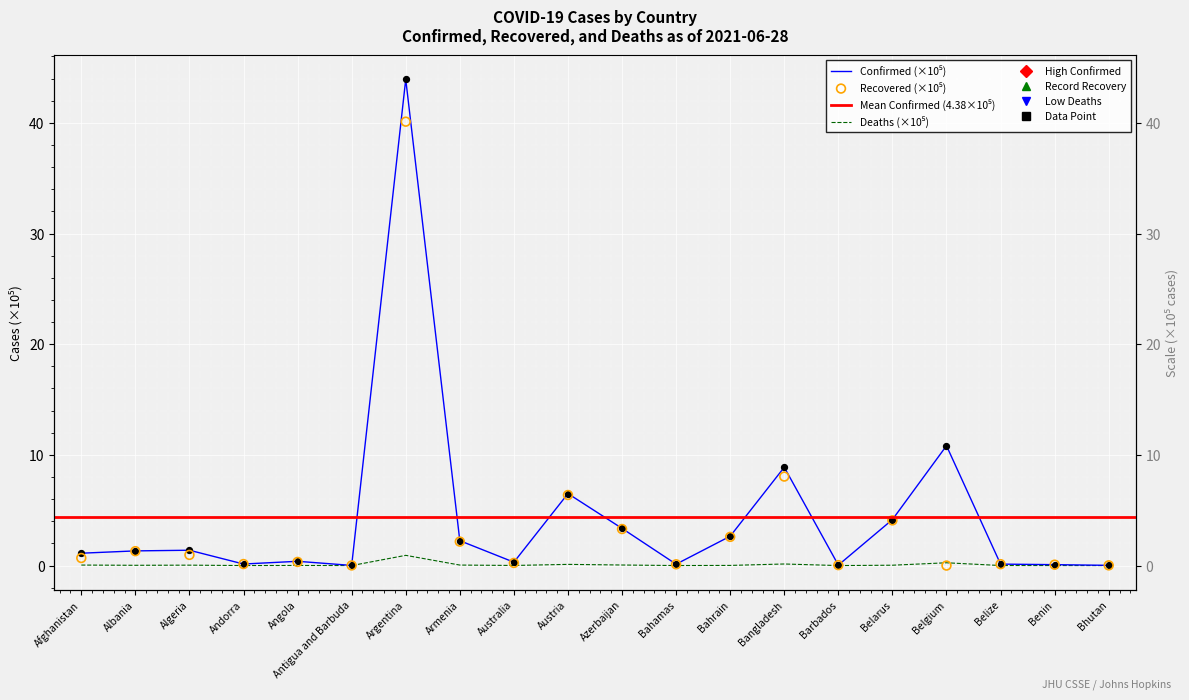

At how many categories does at least one series exceed 24?

1